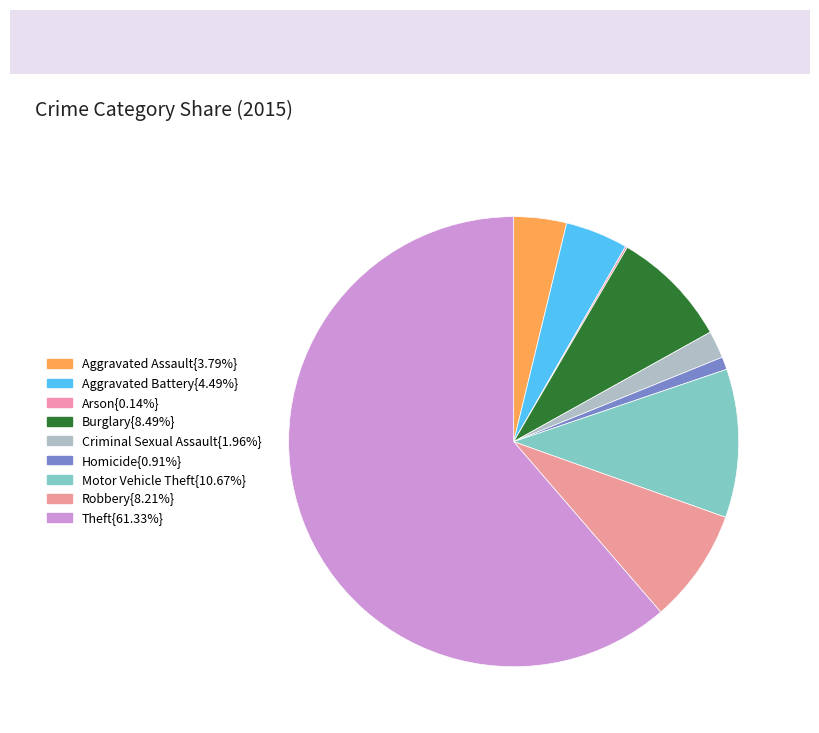

Count the number of slices in the pie.

9